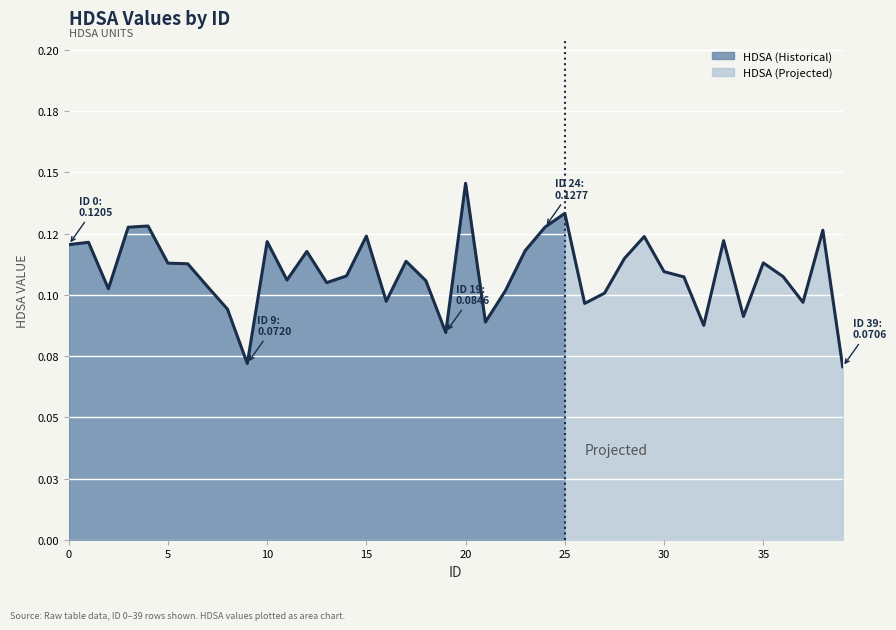

Rank the categories by value from lowest to highest.

39, 9, 19, 32, 21, 34, 8, 26, 37, 16, 27, 22, 2, 7, 13, 18, 11, 31, 36, 14, 30, 6, 5, 35, 17, 28, 12, 23, 0, 1, 10, 33, 29, 15, 38, 3, 24, 4, 25, 20